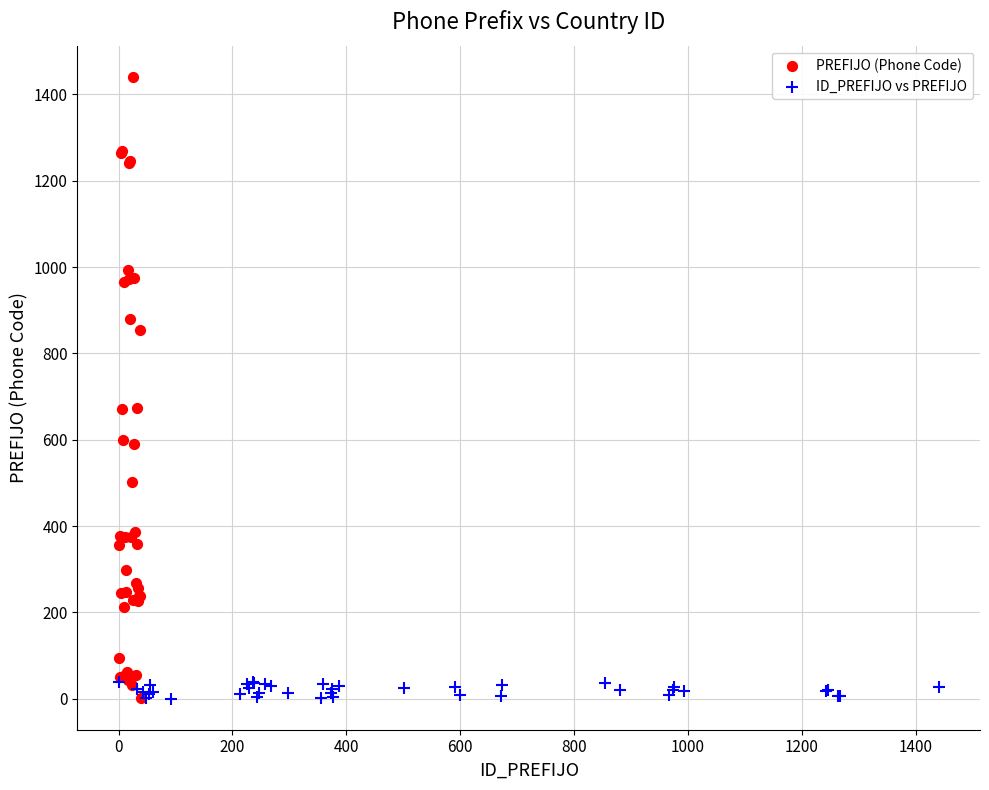

Which series contains the highest Y value?

PREFIJO (Phone Code)